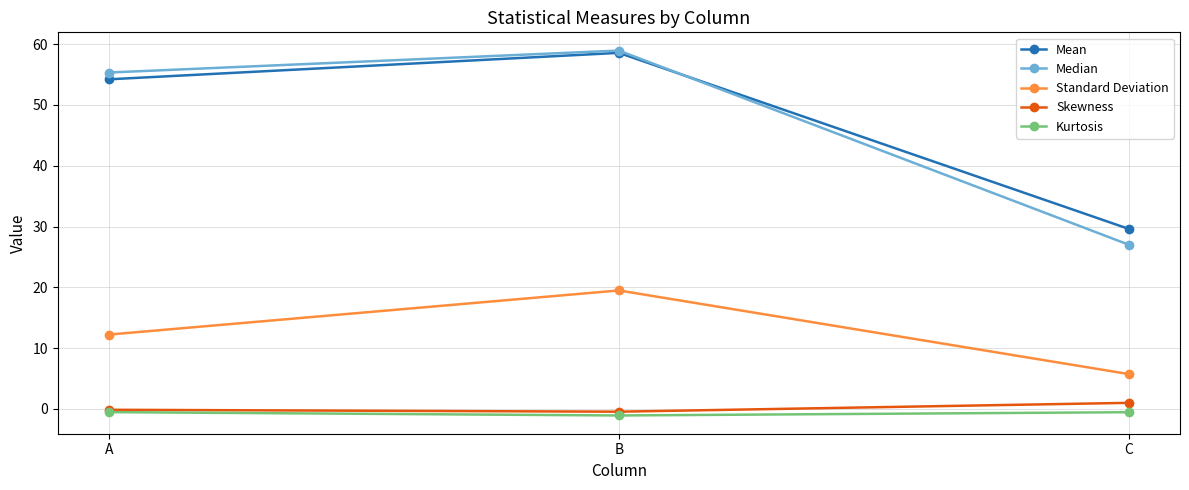

The Standard Deviation series shows 5.7 at A. True or false?

False